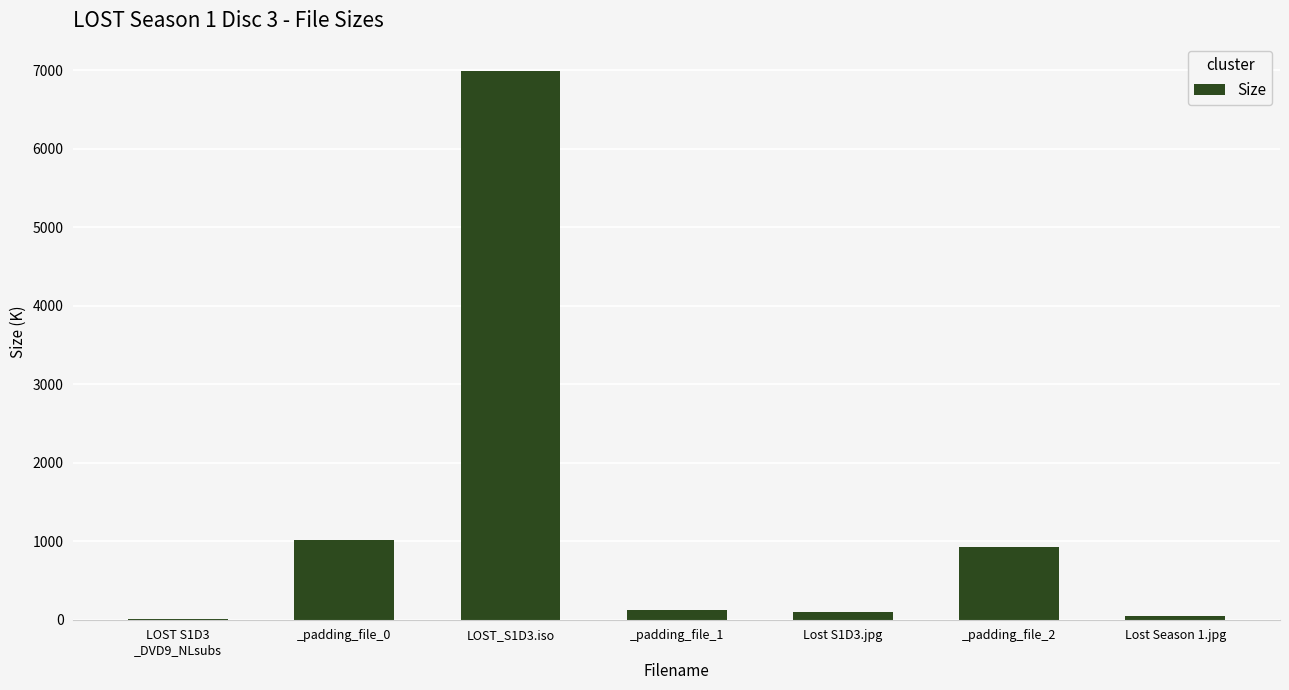

The value at _padding_file_2 is 926.4. True or false?

True